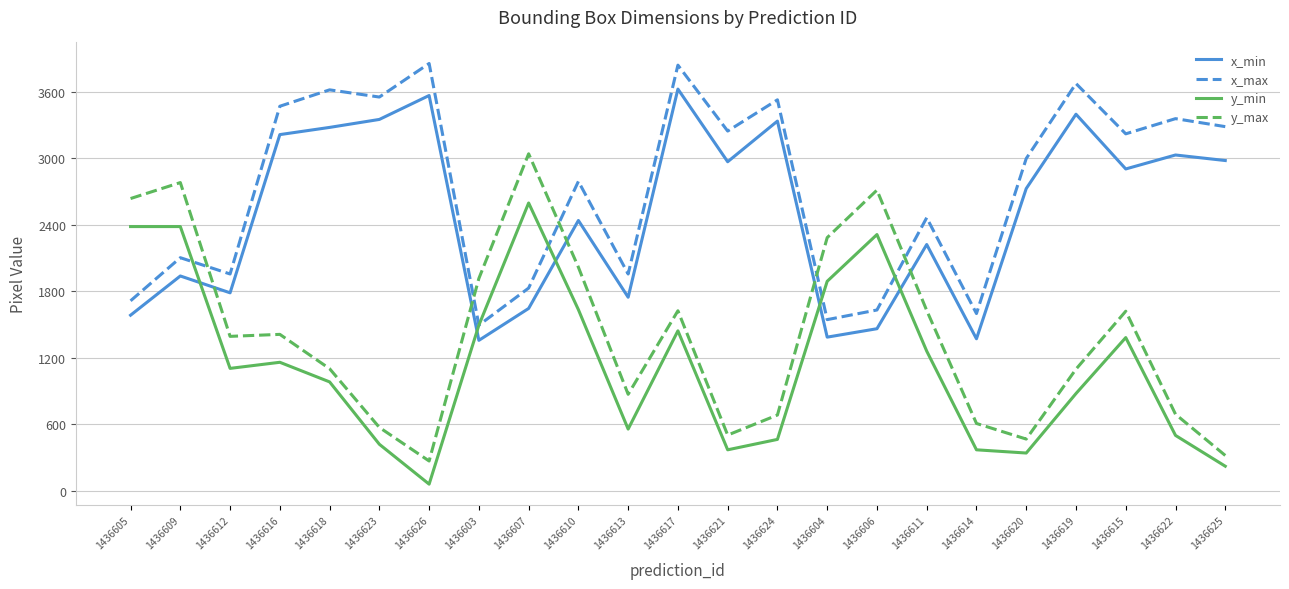

What is the highest value of the x_max series?

3856